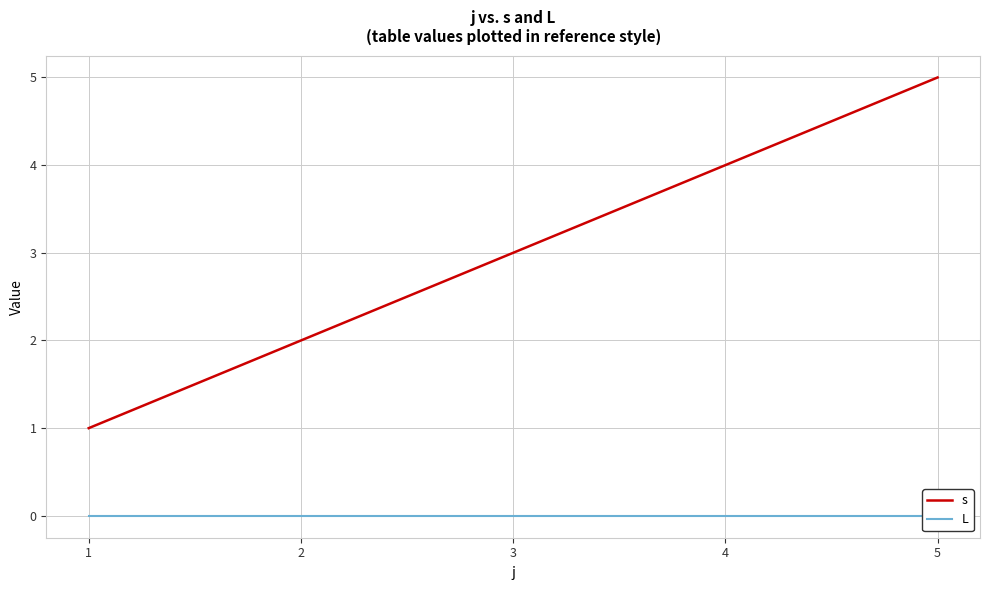

How many values in the s series exceed 3?

2